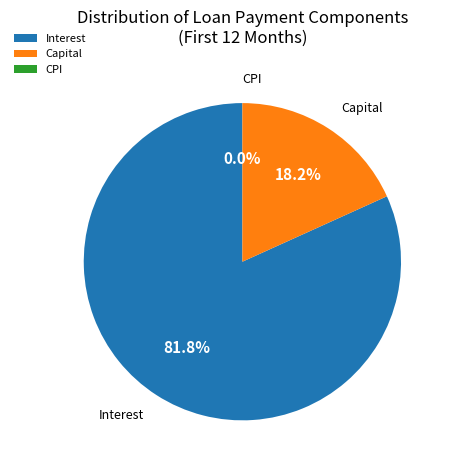

Count the number of slices in the pie.

3